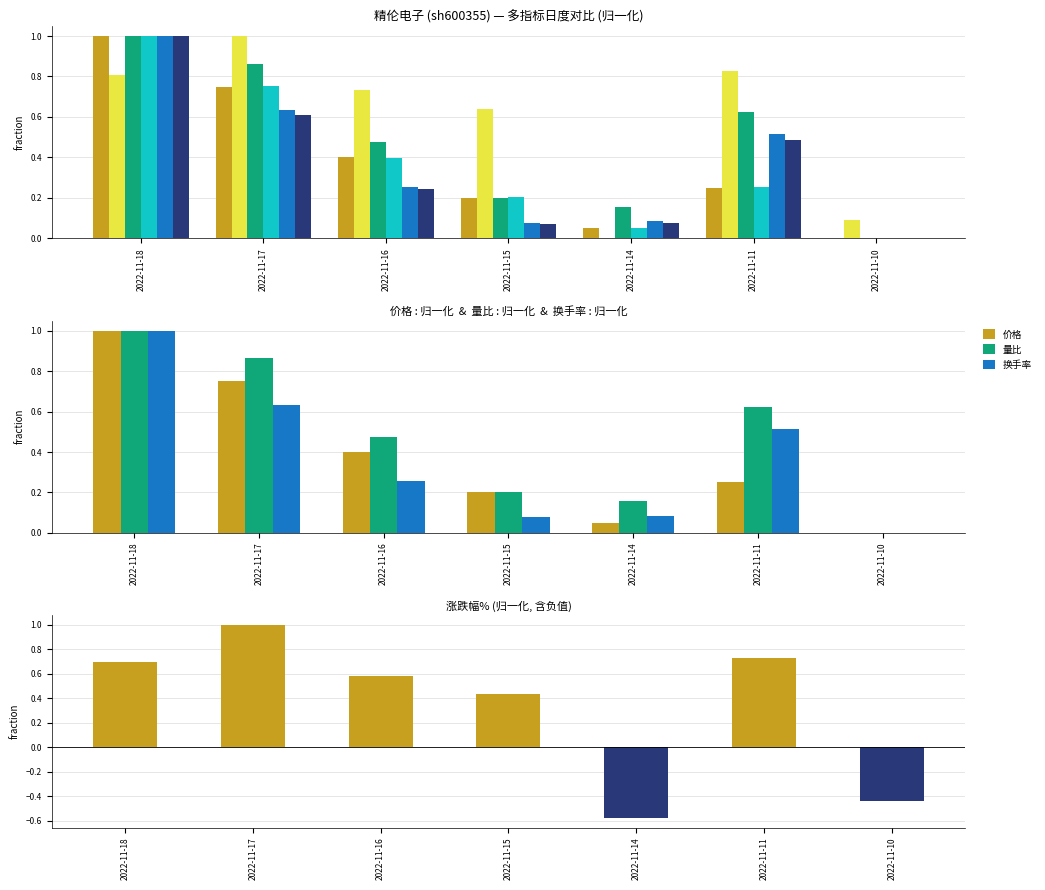

What is the value of the 涨跌幅% bar at the 5th from the left?

-0.6